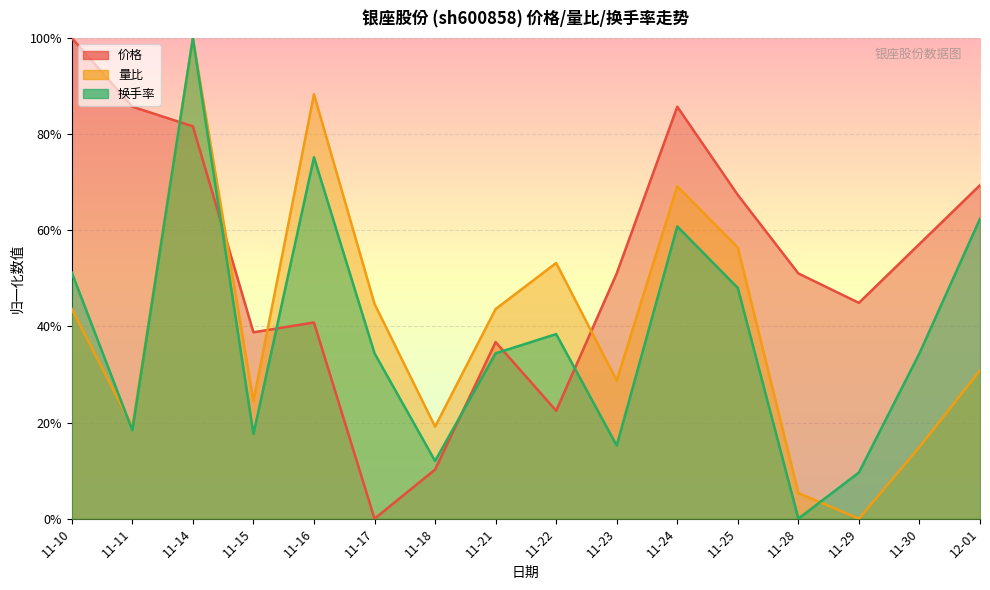

Between 11-22 and 11-16, which is larger?

11-16